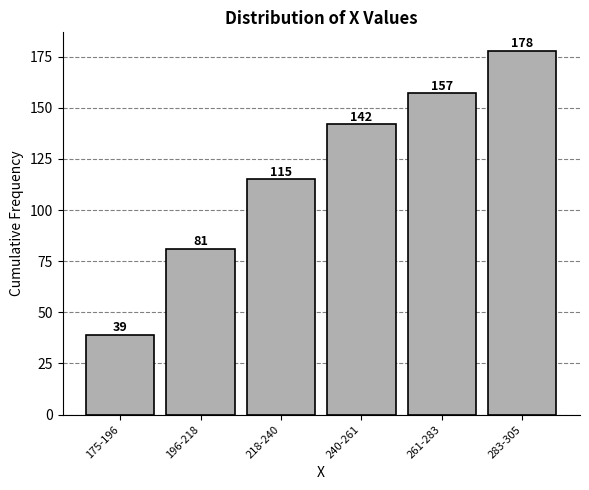

Reading left to right, transcribe all the data shown in this chart.

175-196=39	196-218=81	218-240=115	240-261=142	261-283=157	283-305=178